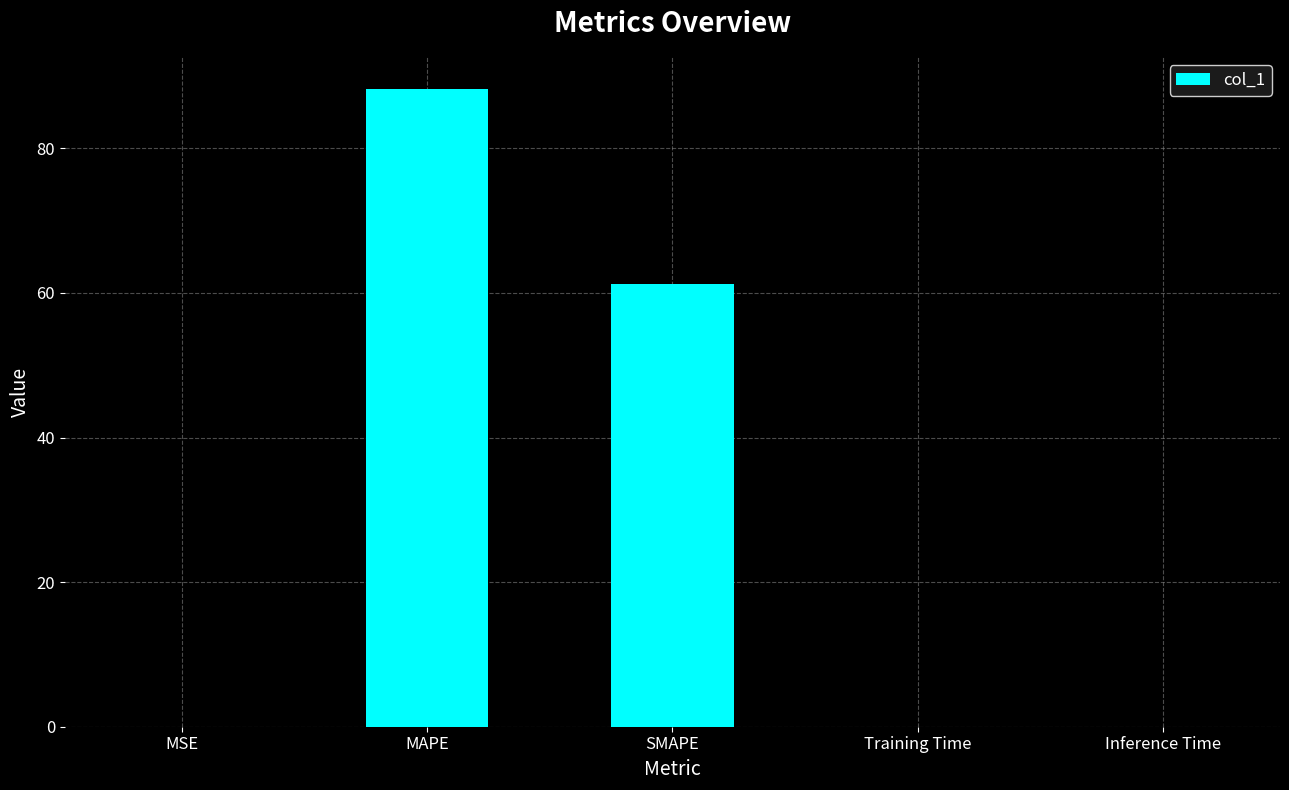

What is the change in value from MAPE to Inference Time?

-88.2